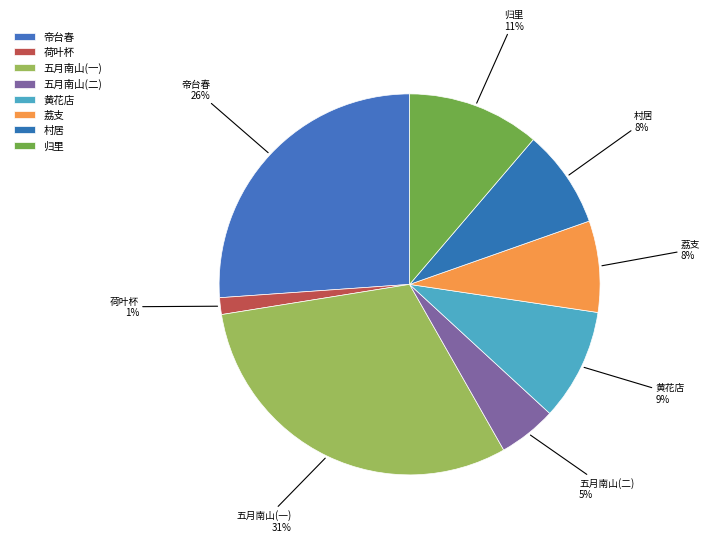

How many segments does this pie chart have?

8